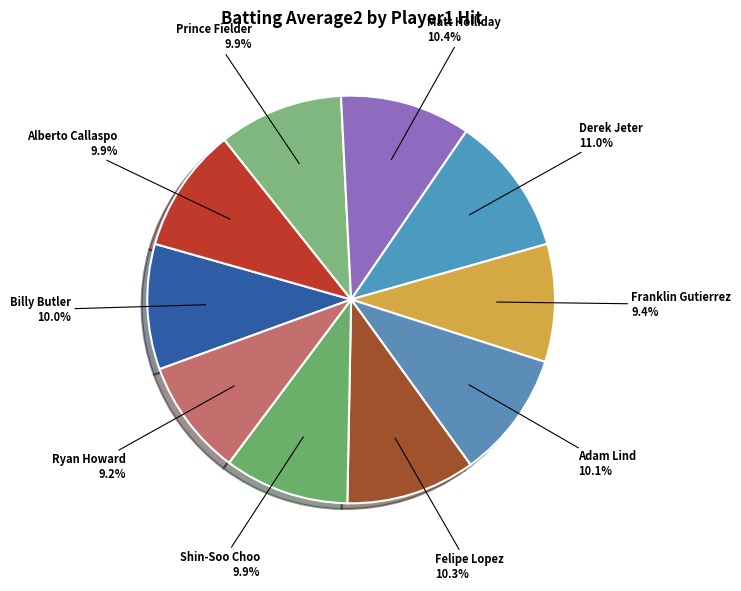

To the nearest percent, what is the difference between the largest and smallest slice percentages?

2%